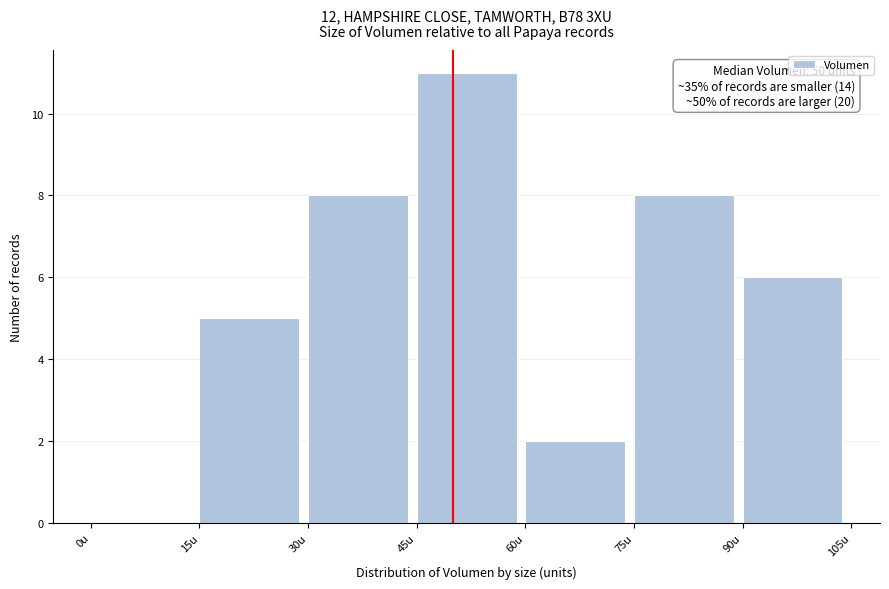

Which range on the x-axis has the tallest bar?

45 to 60